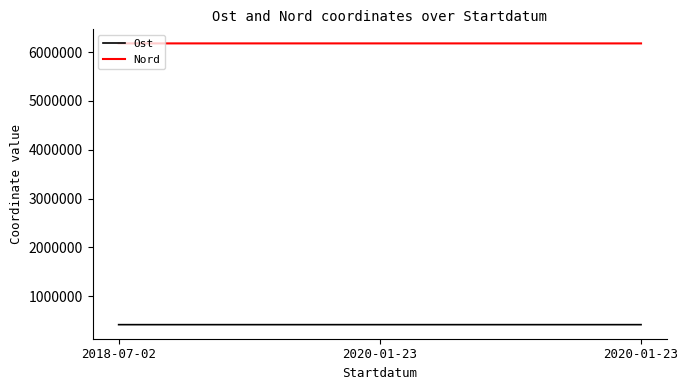

What are all the series names shown in the legend?

Ost, Nord